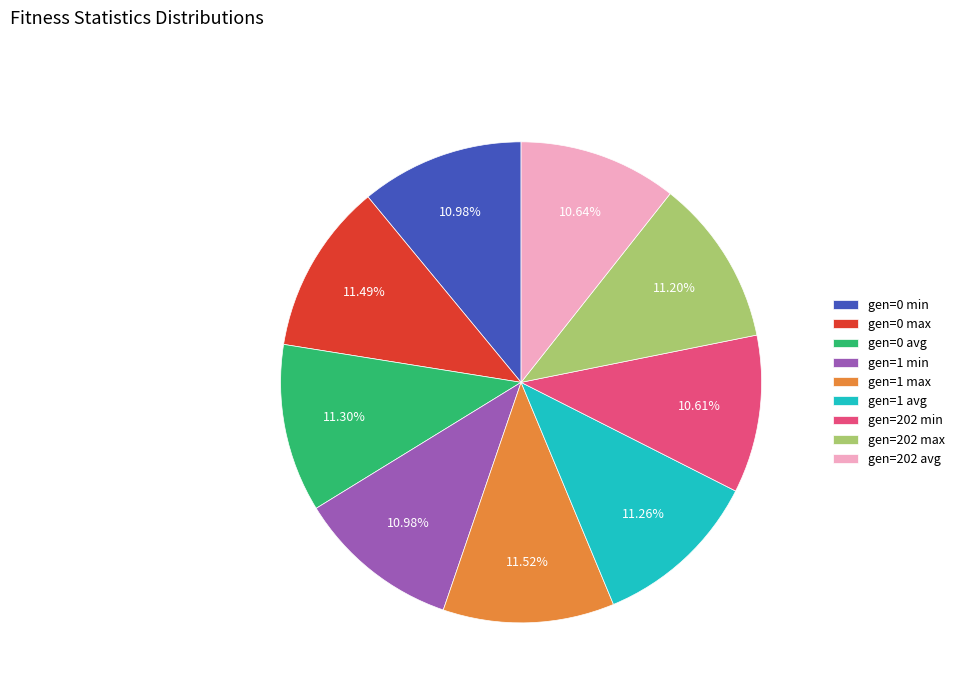

Is the sum of gen=202 max and gen=0 max greater than half?

No